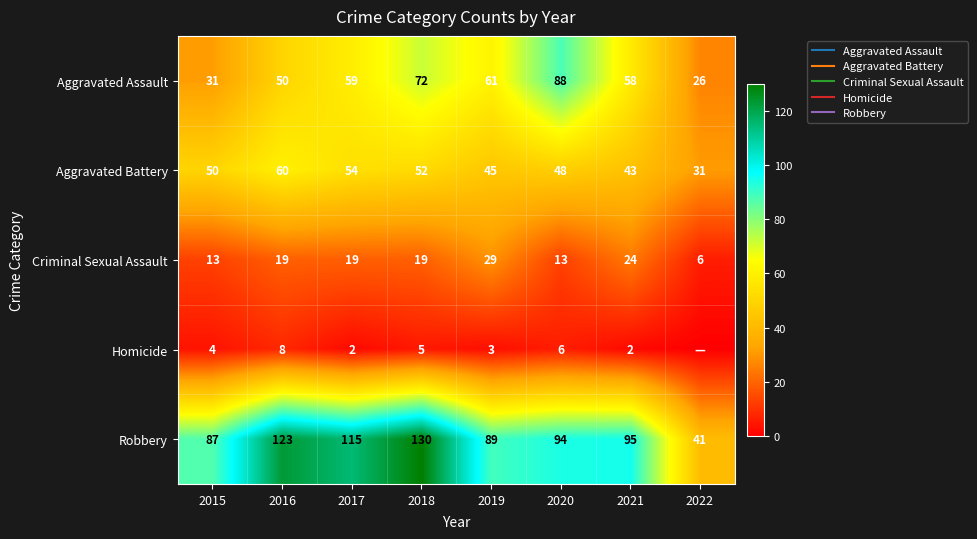

True or false: Robbery has a value of 89 at 2019.

True